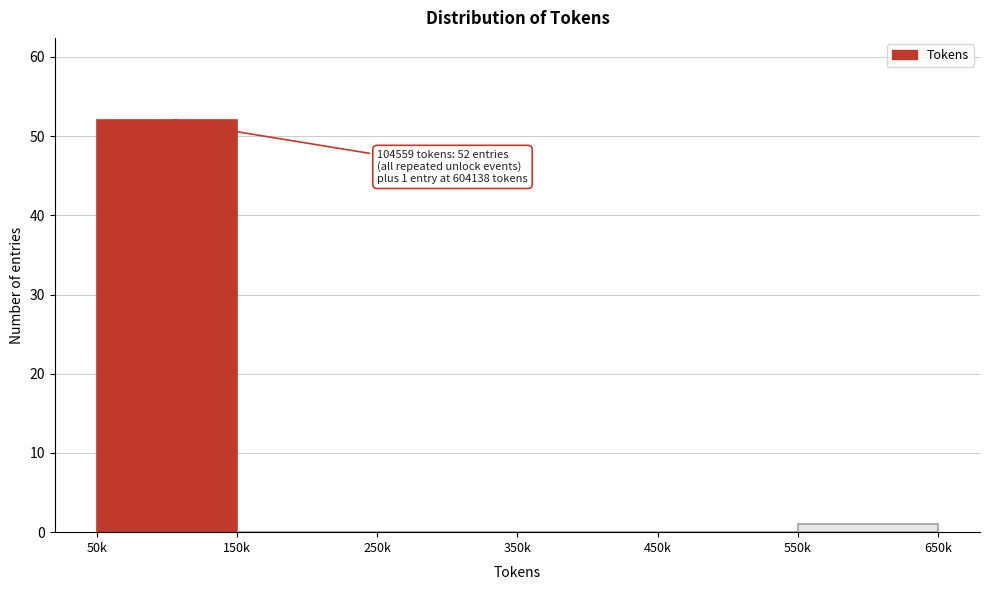

Reading left to right, what are all the values shown in this chart?

50k=52	150k=0	250k=0	350k=0	450k=0	550k=1